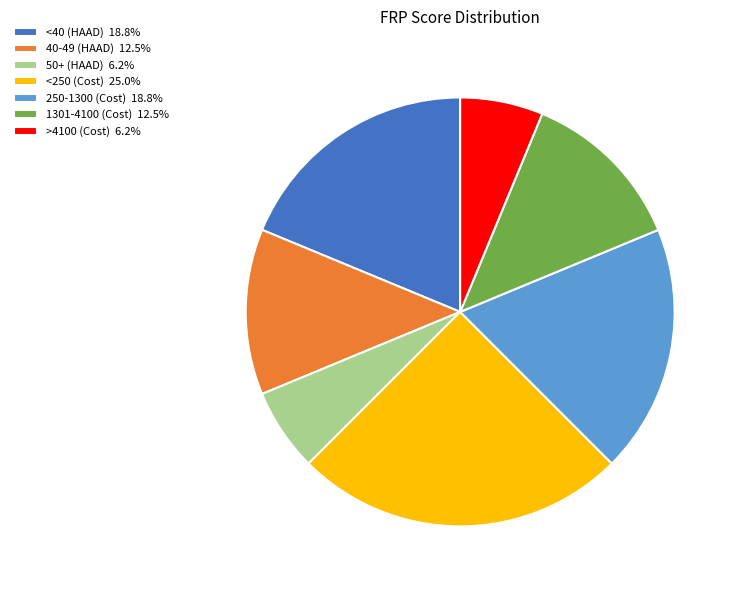

Which slice is the largest?

<250 (Cost)